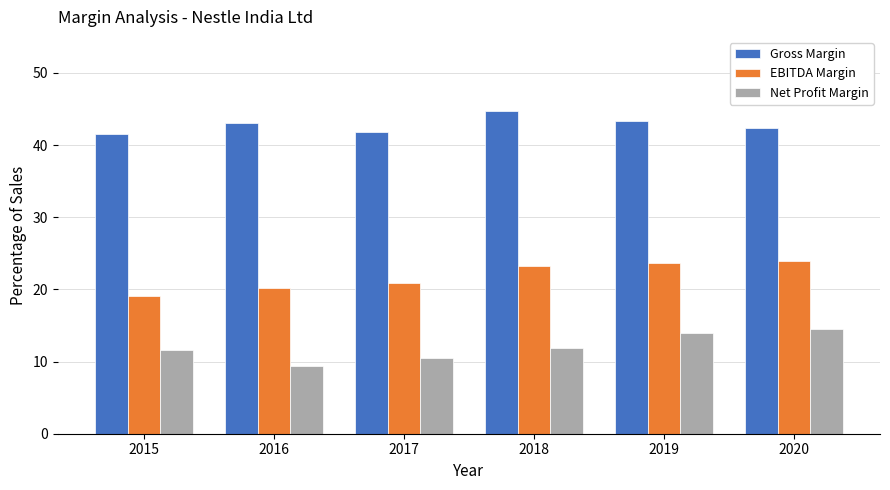

Which series changed the most between 2015 and 2020?

EBITDA Margin